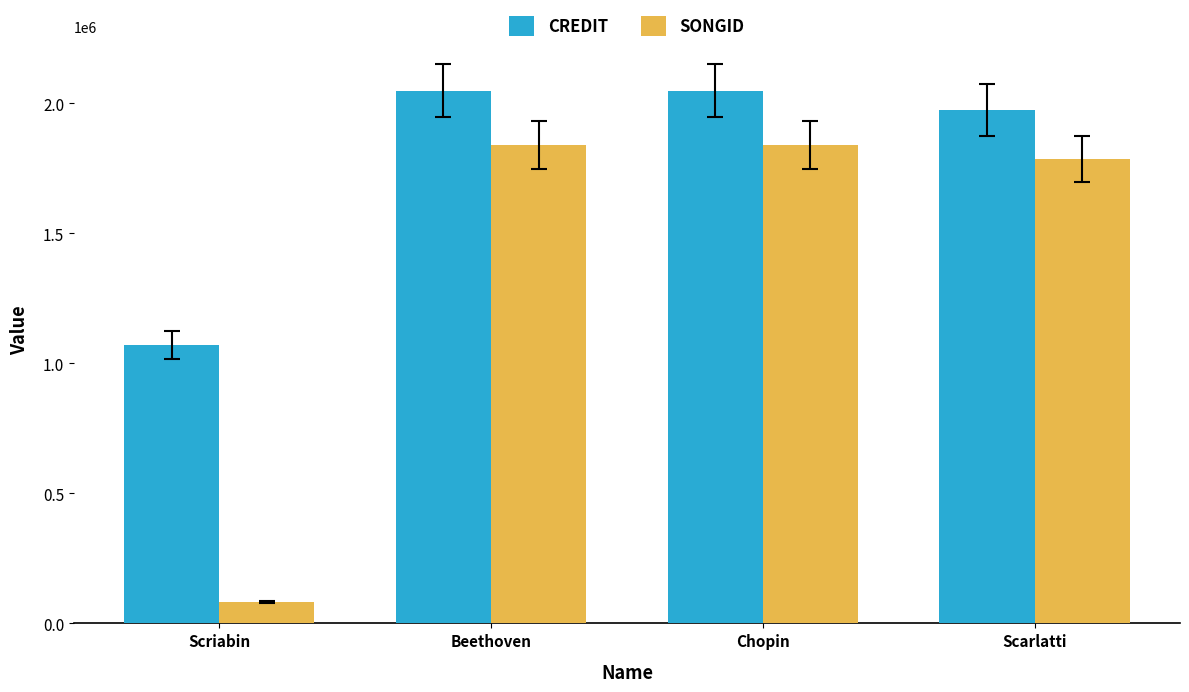

How many bars are there in total?

8